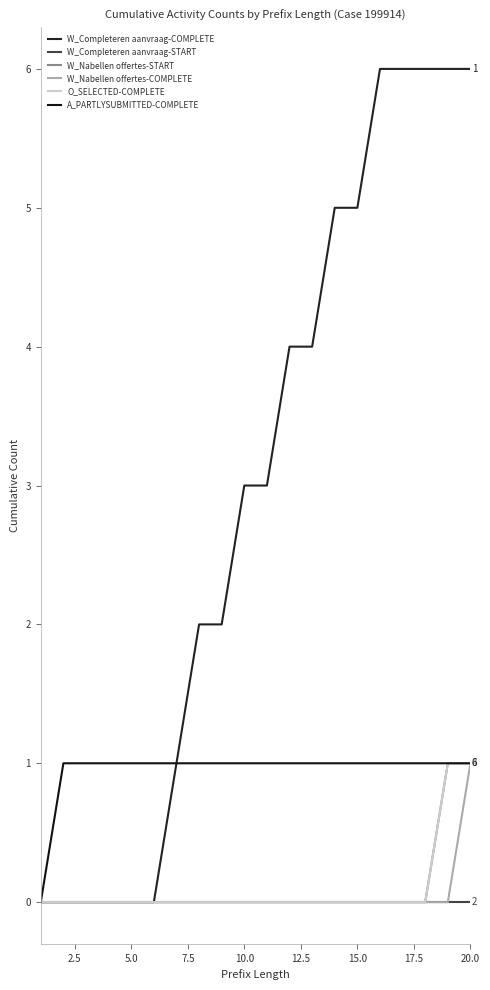

True or false: W_Nabellen offertes-START and O_SELECTED-COMPLETE intersect in this chart.

False